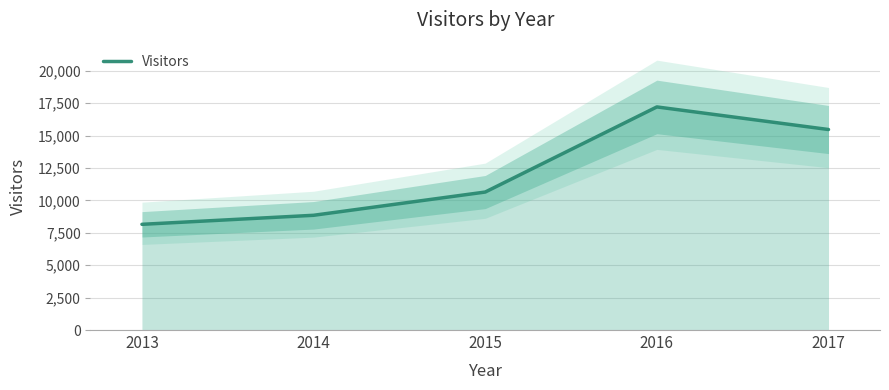

Reading left to right, transcribe all the data shown in this chart.

2013=8157	2014=8854	2015=10648	2016=17216	2017=15472